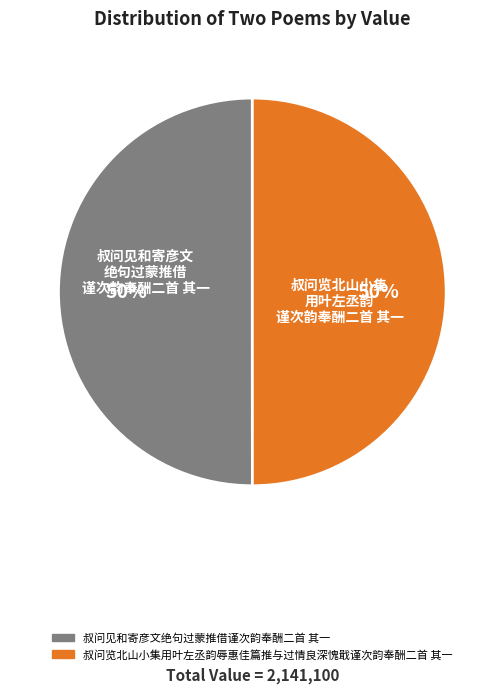

Approximately how many times larger is the value at 叔问见和寄彦文绝句过蒙推借谨次韵奉酬二首 其一 compared to 叔问览北山小集用叶左丞韵辱惠佳篇推与过情良深愧戢谨次韵奉酬二首 其一?

1.0